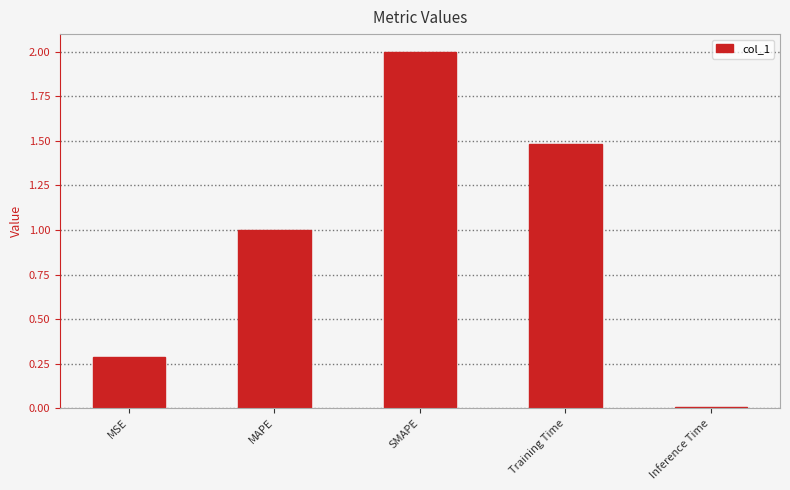

What is the label of the 4th bar from the right?

MAPE